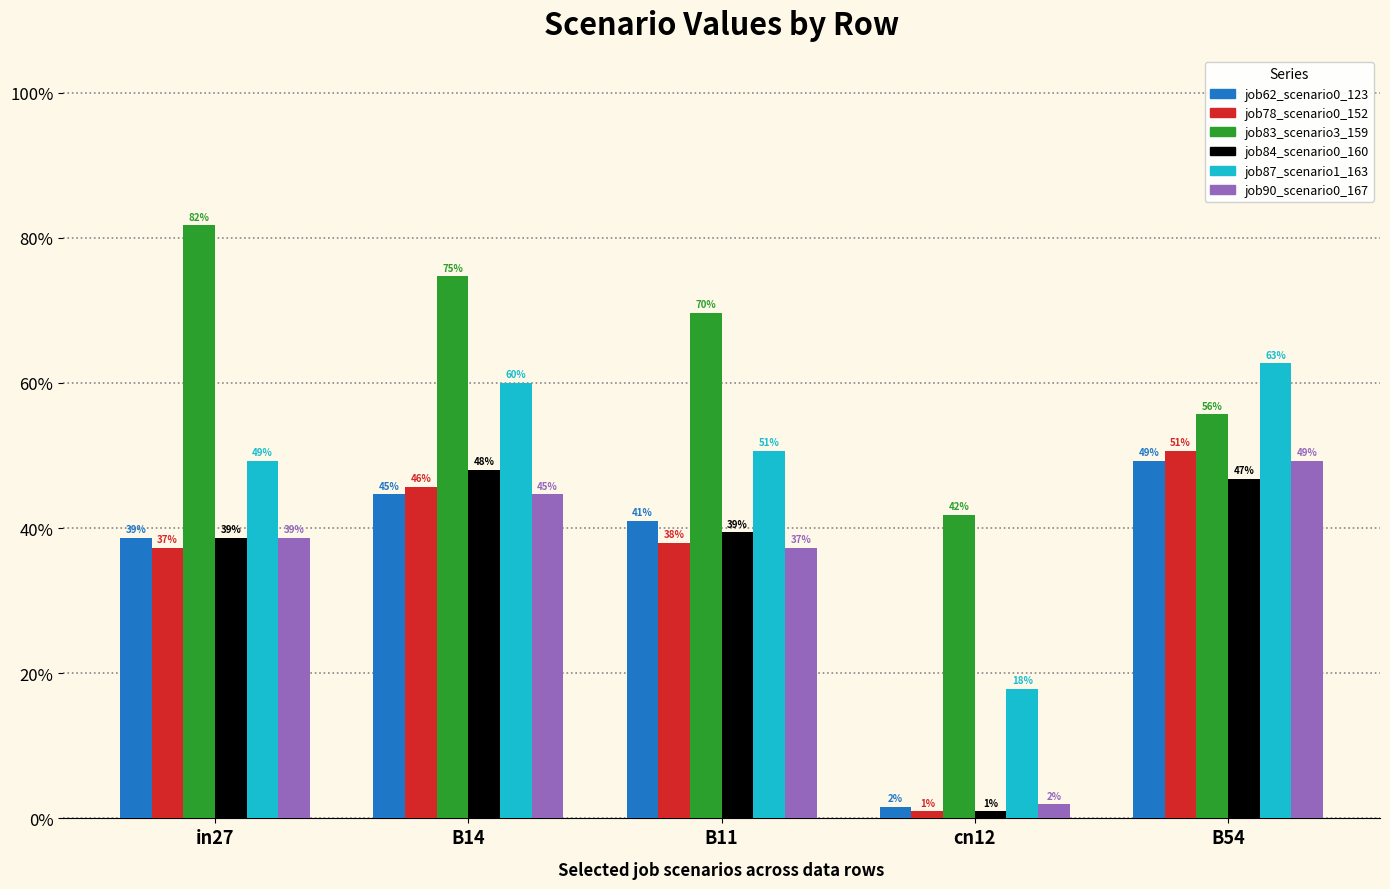

What is the maximum value for job87_scenario1_163?

0.6